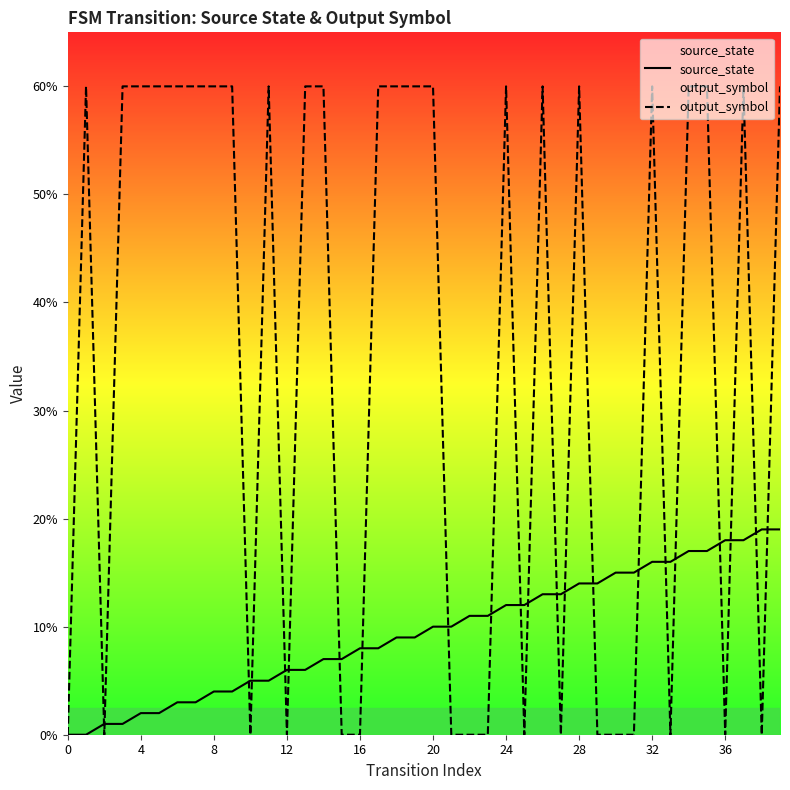

Which series changed the most between 20 and 31?

output_symbol